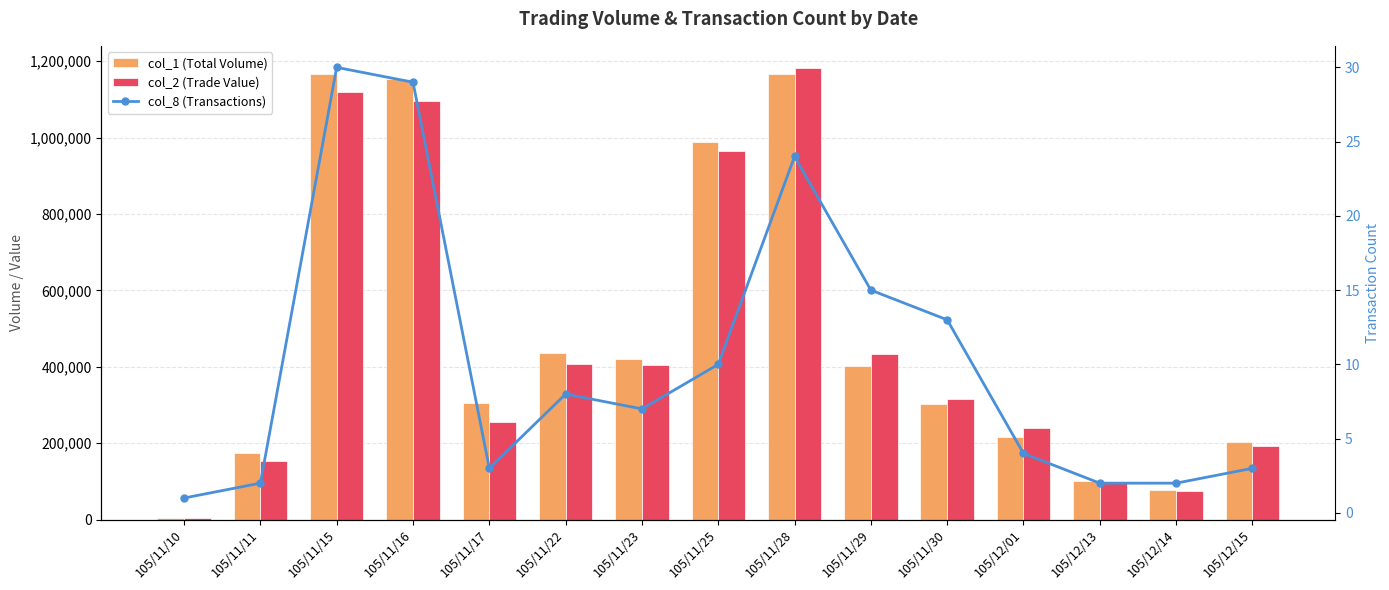

Is the value of col_8 (Transactions) at 105/11/28 greater than the value of col_1 (Total Volume) at 105/11/15?

No